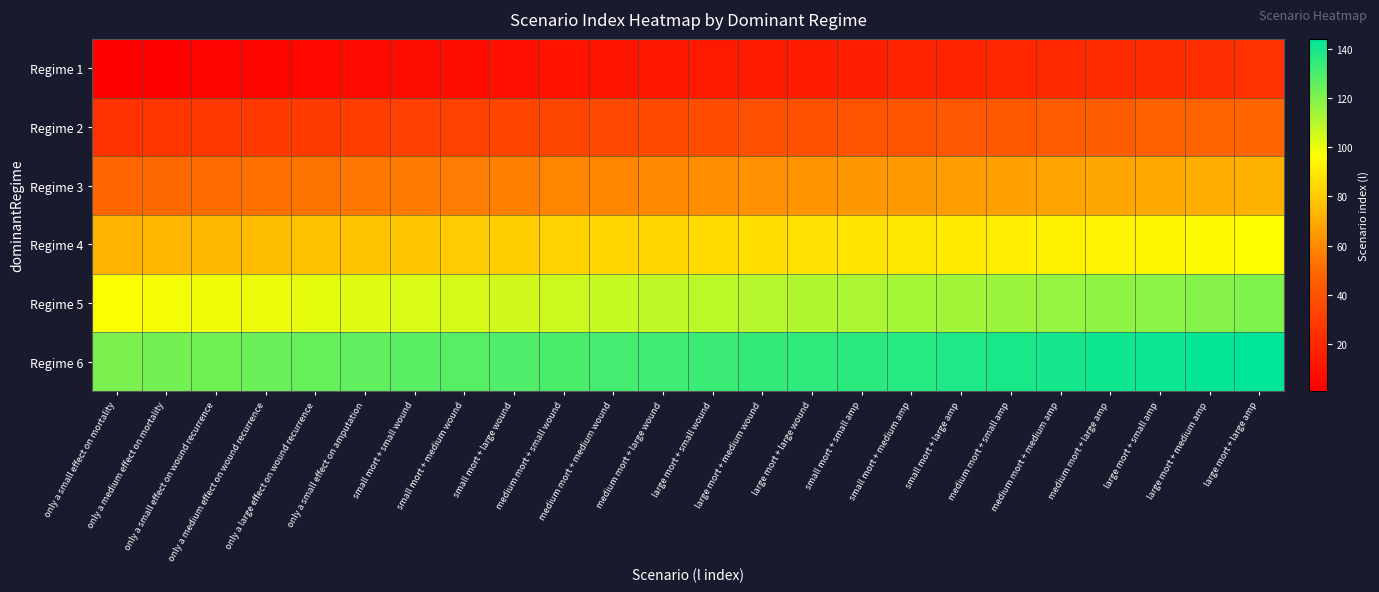

At small mort + medium amp, list the series in order from smallest to largest.

Regime 1, Regime 2, Regime 3, Regime 4, Regime 5, Regime 6